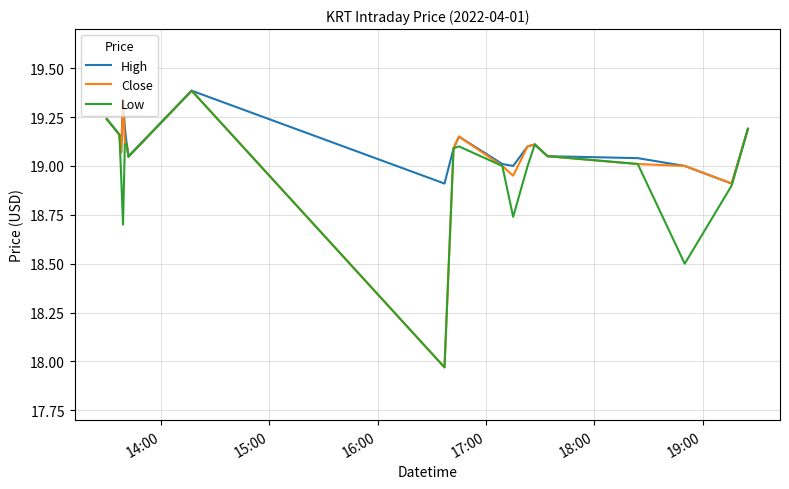

What is the maximum value for Close?

19.4